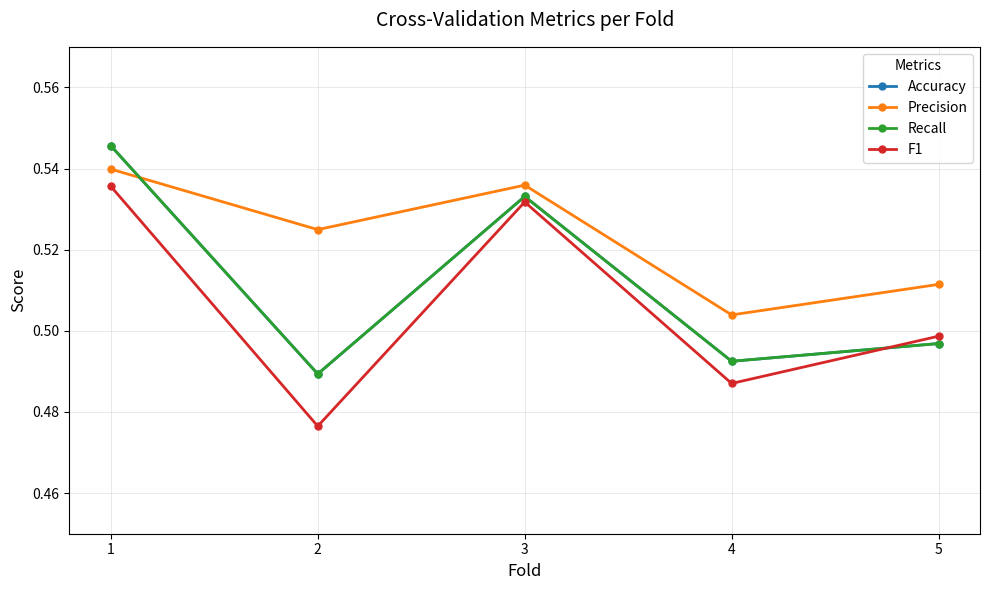

The value of Recall at 3 is 0.5. True or false?

True